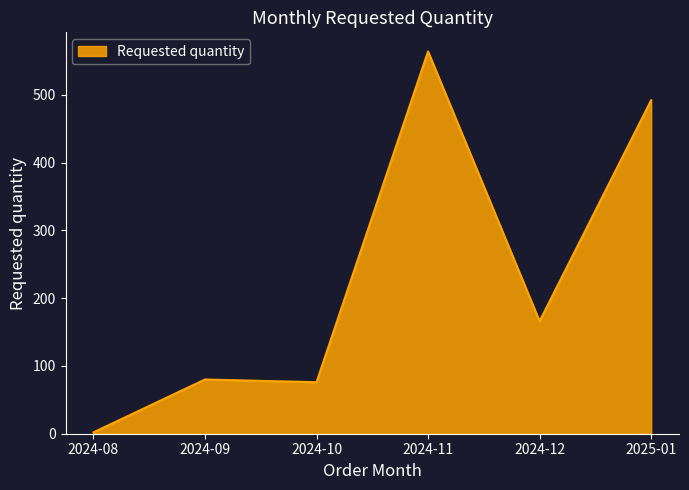

How many values are below 166?

3